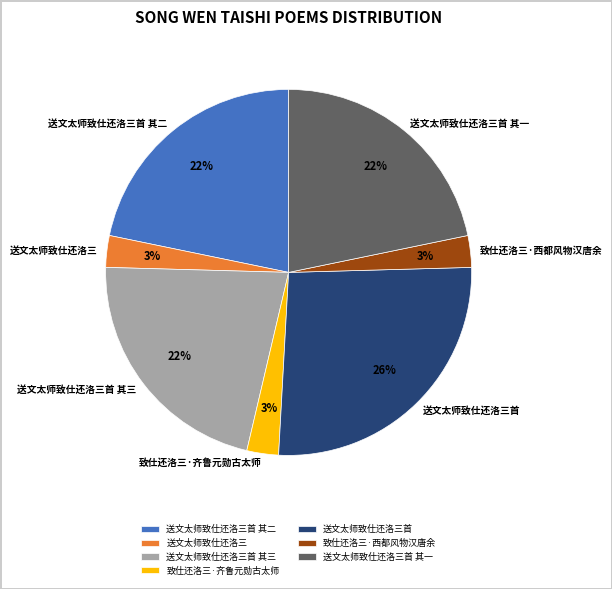

Is there any slice that represents more than half of the pie?

No